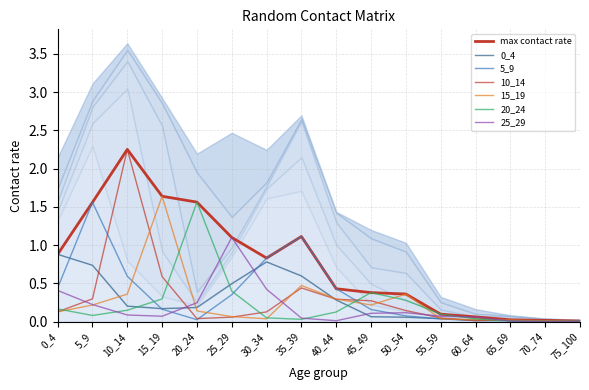

Which series ends up on top after the final intersection of 10_14 and 0_4?

10_14